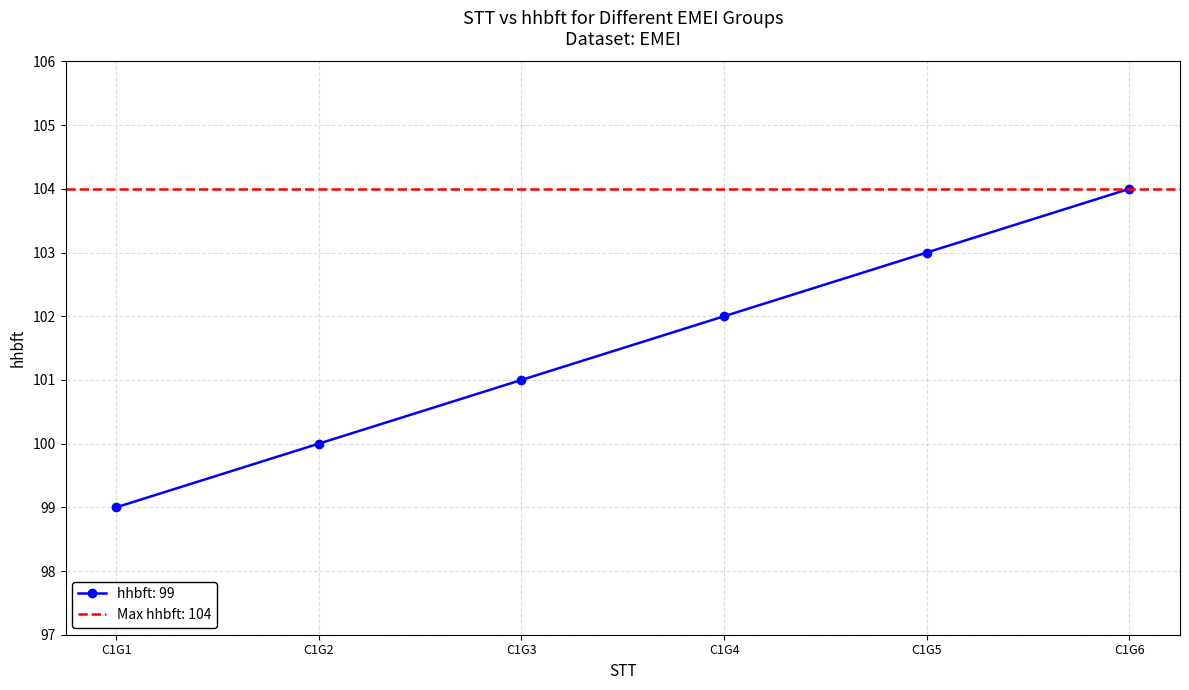

The value at C1G1 is 99. True or false?

True